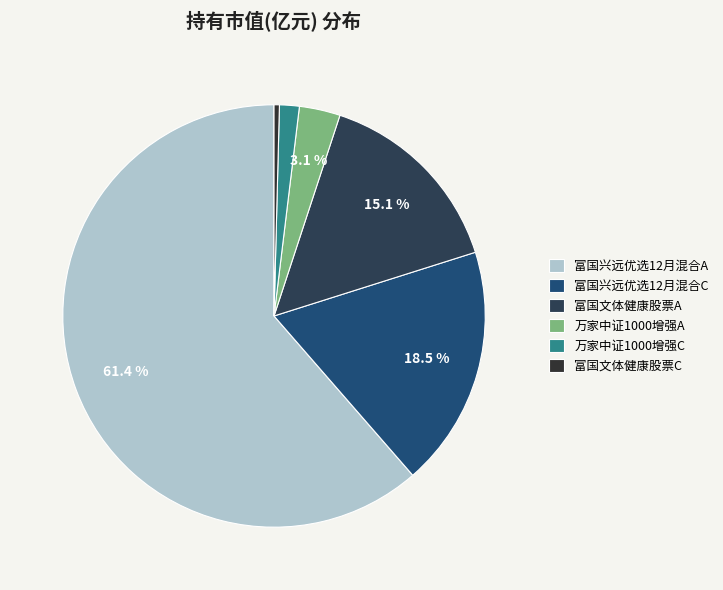

The 富国文体健康股票A slice represents 23% of the pie. True or false?

False